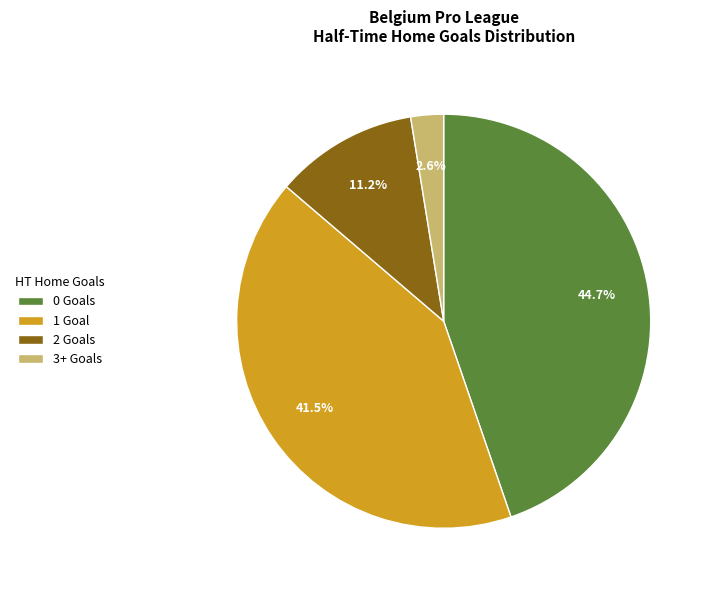

How many slices are in this pie chart?

4